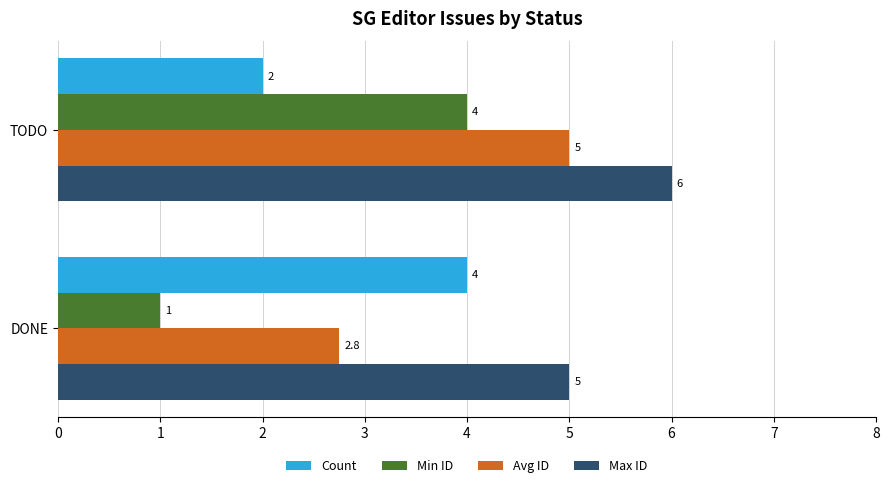

Is the value of Count at DONE greater than the value of Max ID at DONE?

No